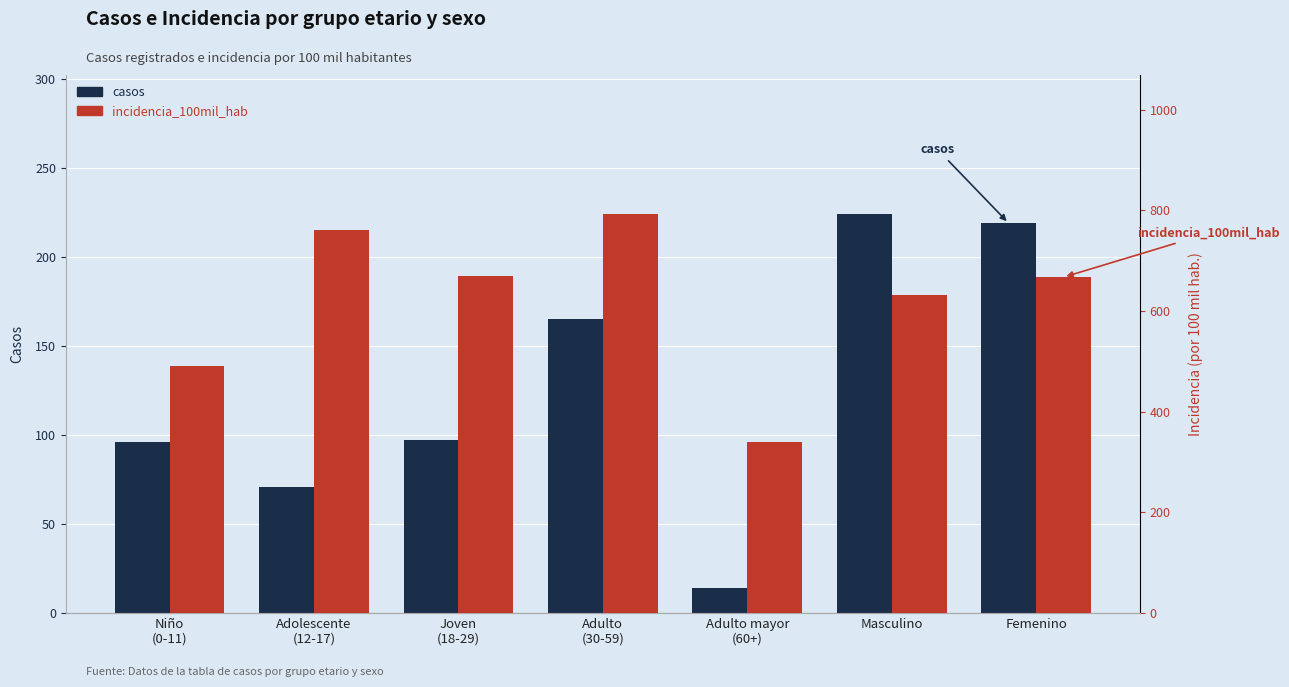

What is the difference between the incidencia_100mil_hab values at Adulto
(30-59) and Masculino?

161.2